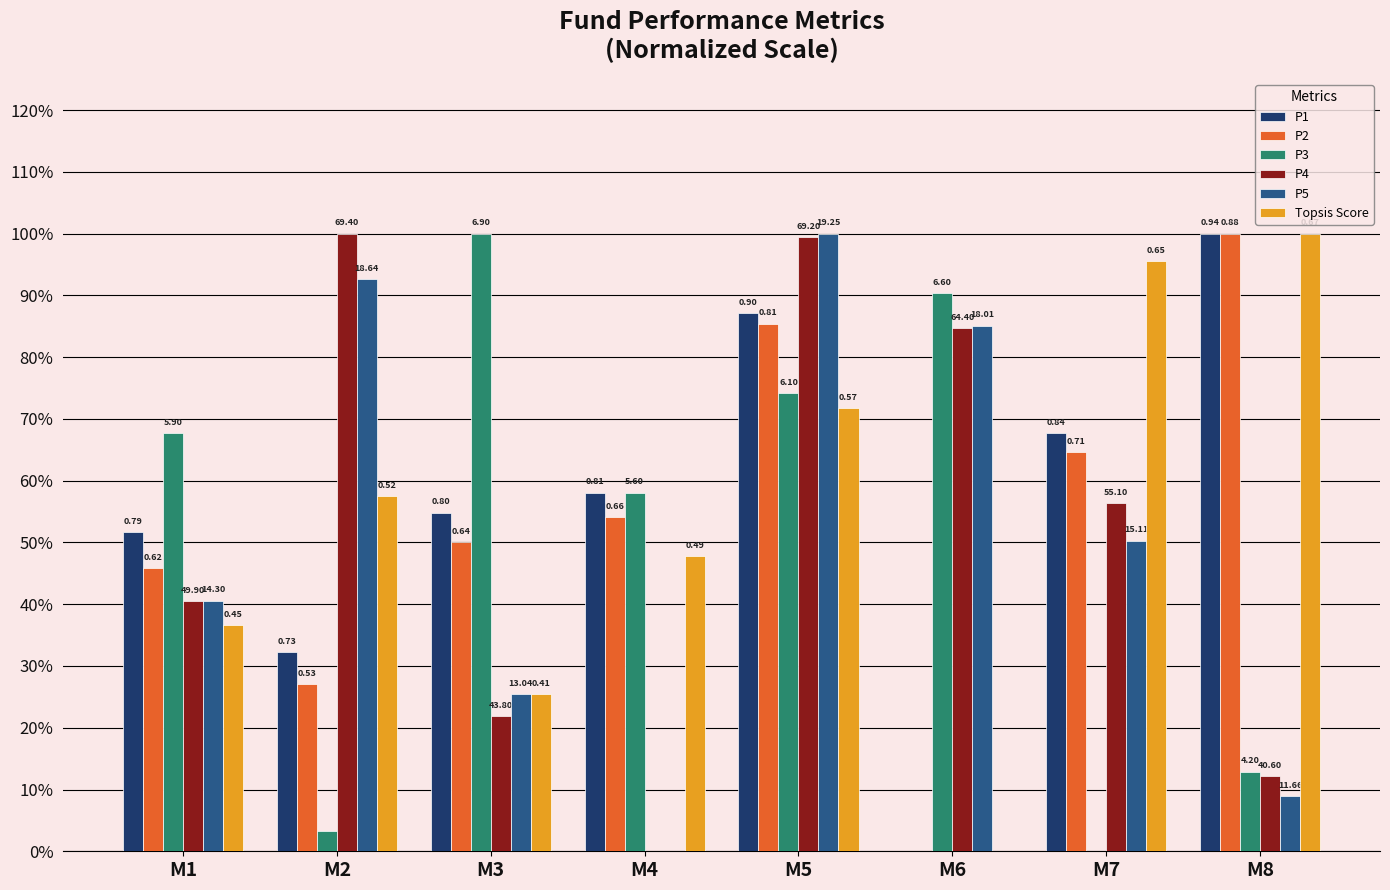

Reading left to right, transcribe all the data shown in this chart.

P1: M1=0.5	M2=0.3	M3=0.5	M4=0.6	M5=0.9	M6=0.0	M7=0.7	M8=1.0
P2: M1=0.5	M2=0.3	M3=0.5	M4=0.5	M5=0.9	M6=0.0	M7=0.6	M8=1.0
P3: M1=0.7	M2=0.0	M3=1.0	M4=0.6	M5=0.7	M6=0.9	M7=0.0	M8=0.1
P4: M1=0.4	M2=1.0	M3=0.2	M4=0.0	M5=1.0	M6=0.8	M7=0.6	M8=0.1
P5: M1=0.4	M2=0.9	M3=0.3	M4=0.0	M5=1.0	M6=0.9	M7=0.5	M8=0.1
Topsis Score: M1=0.4	M2=0.6	M3=0.3	M4=0.5	M5=0.7	M6=0.0	M7=1.0	M8=1.0